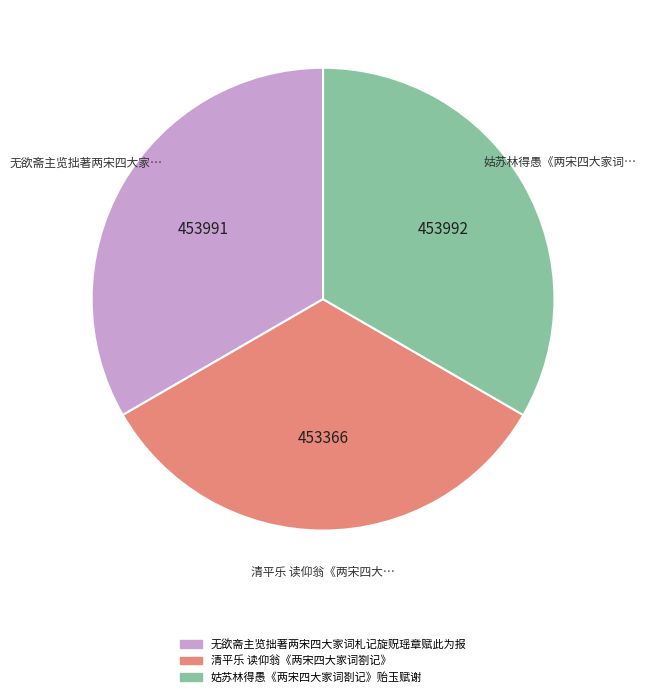

Is there a majority slice in this chart?

No